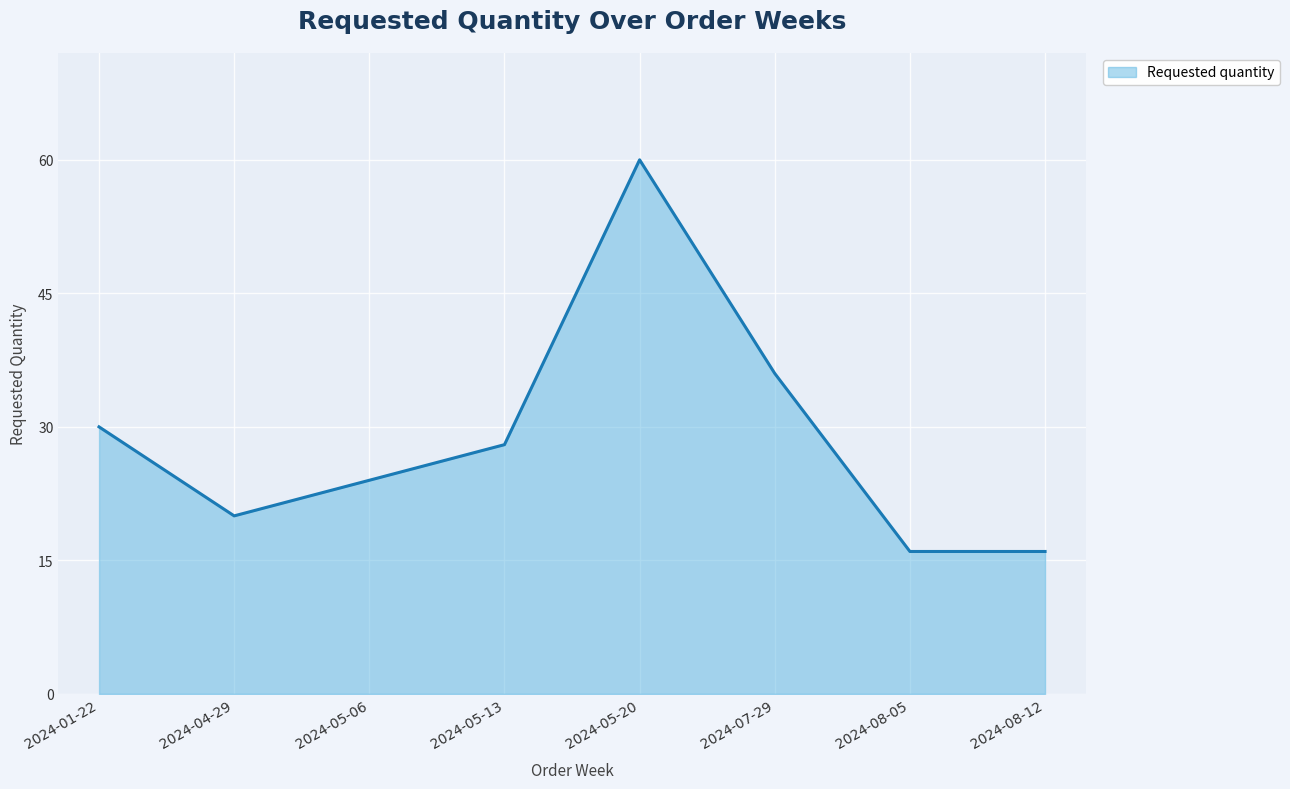

Where does the data first go above 28?

2024-01-22